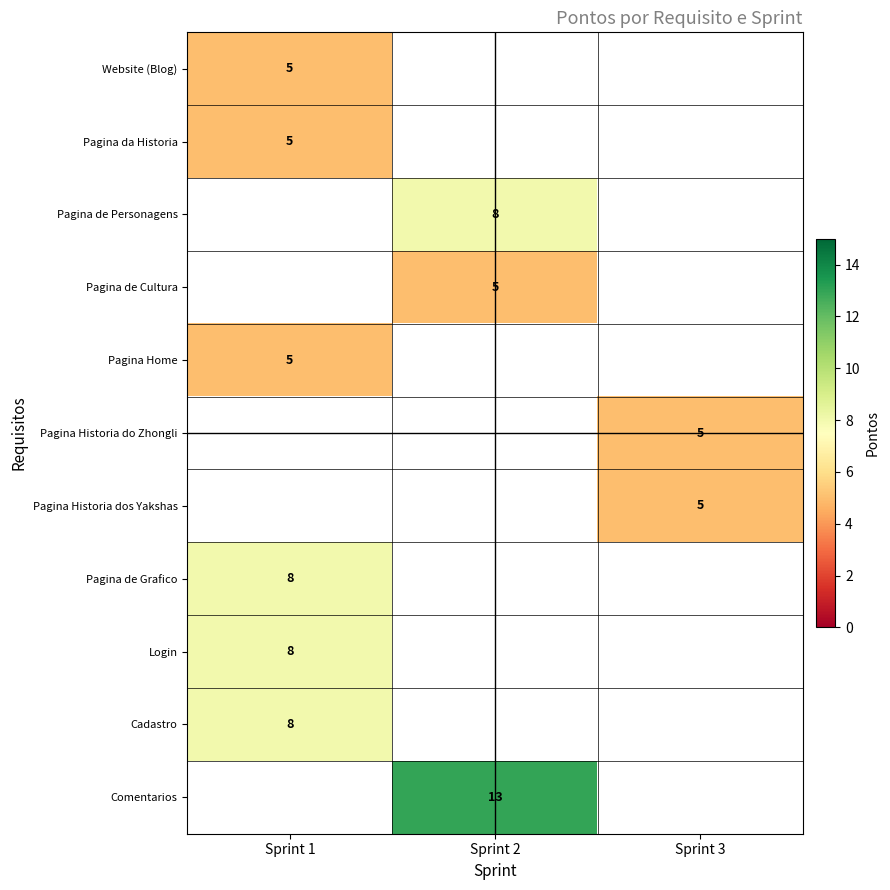

The value of Comentarios at Sprint 2 is 6. True or false?

False